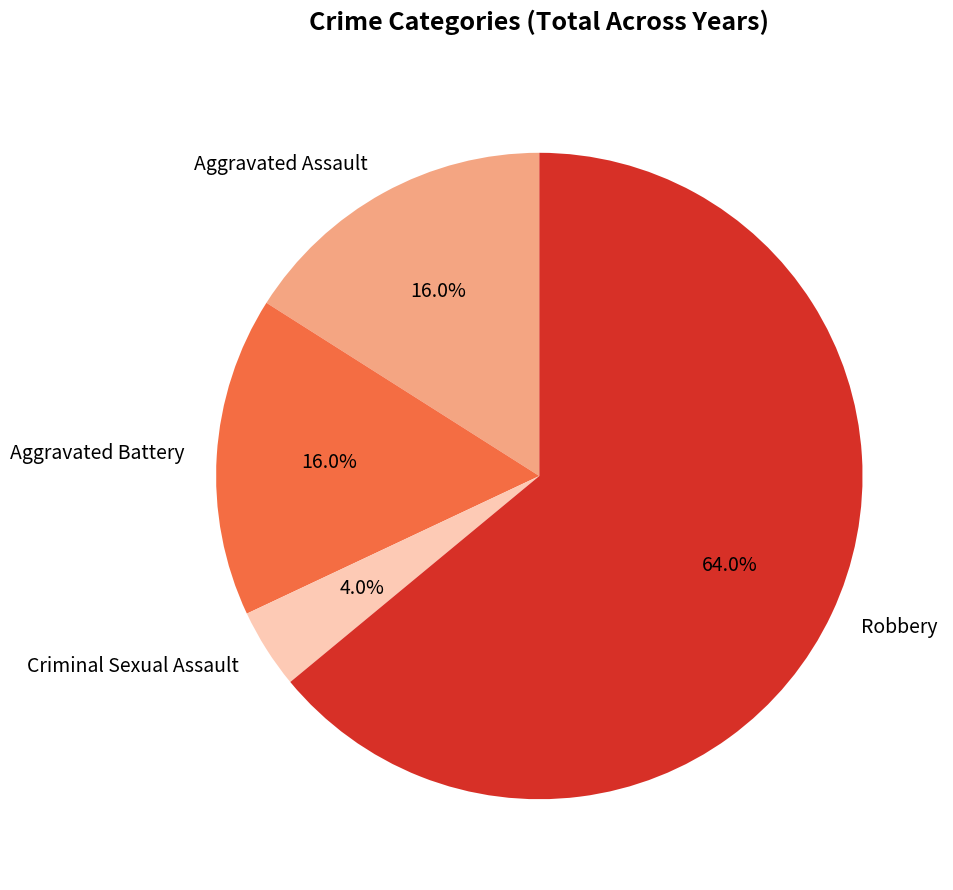

How many segments does this pie chart have?

4